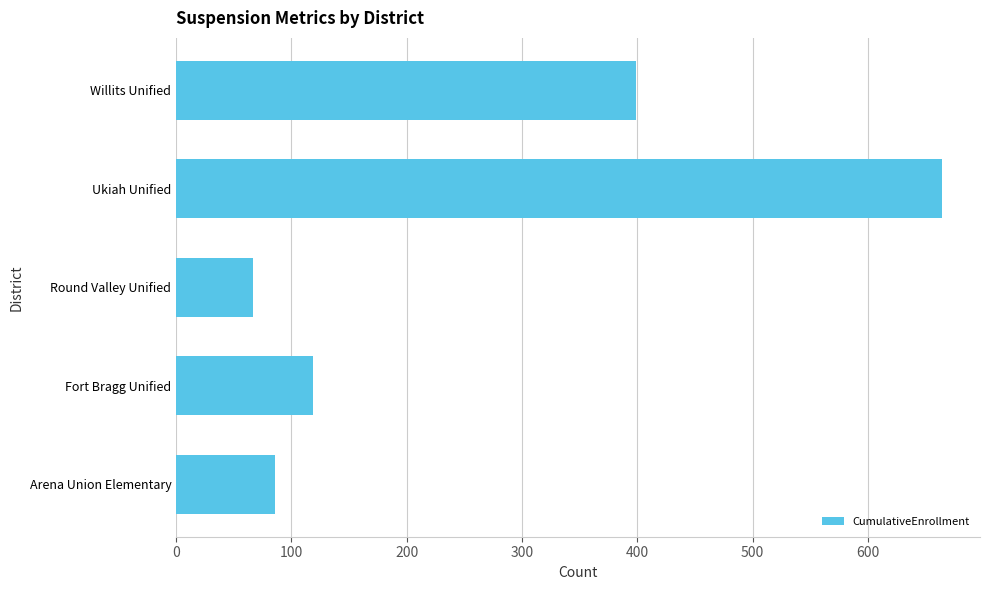

Between Arena Union Elementary and Willits Unified, which is larger?

Willits Unified